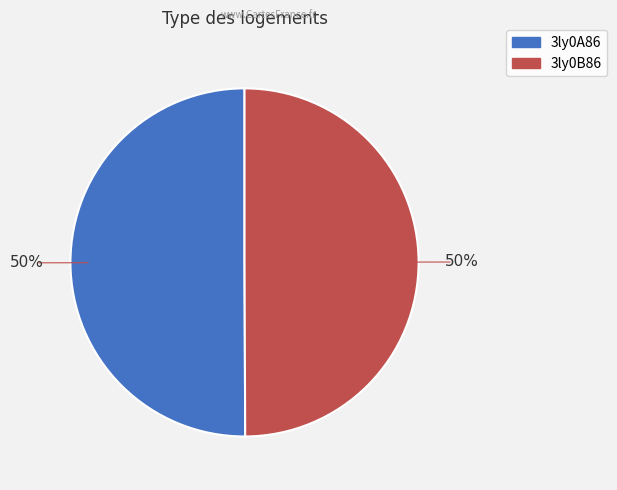

How many segments does this pie chart have?

2